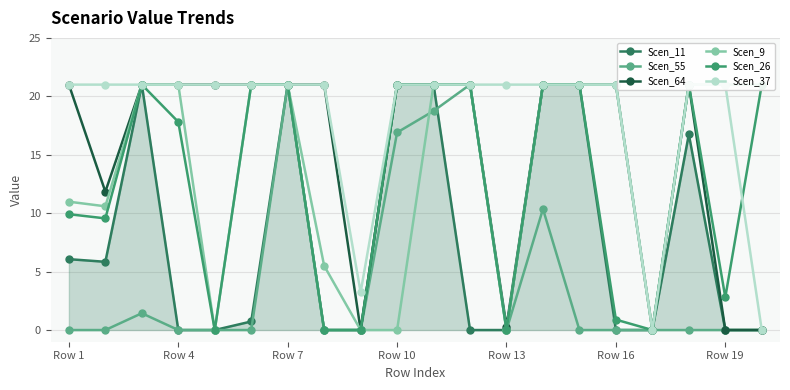

True or false: Scen_55 has more than 1 interior local peaks.

True